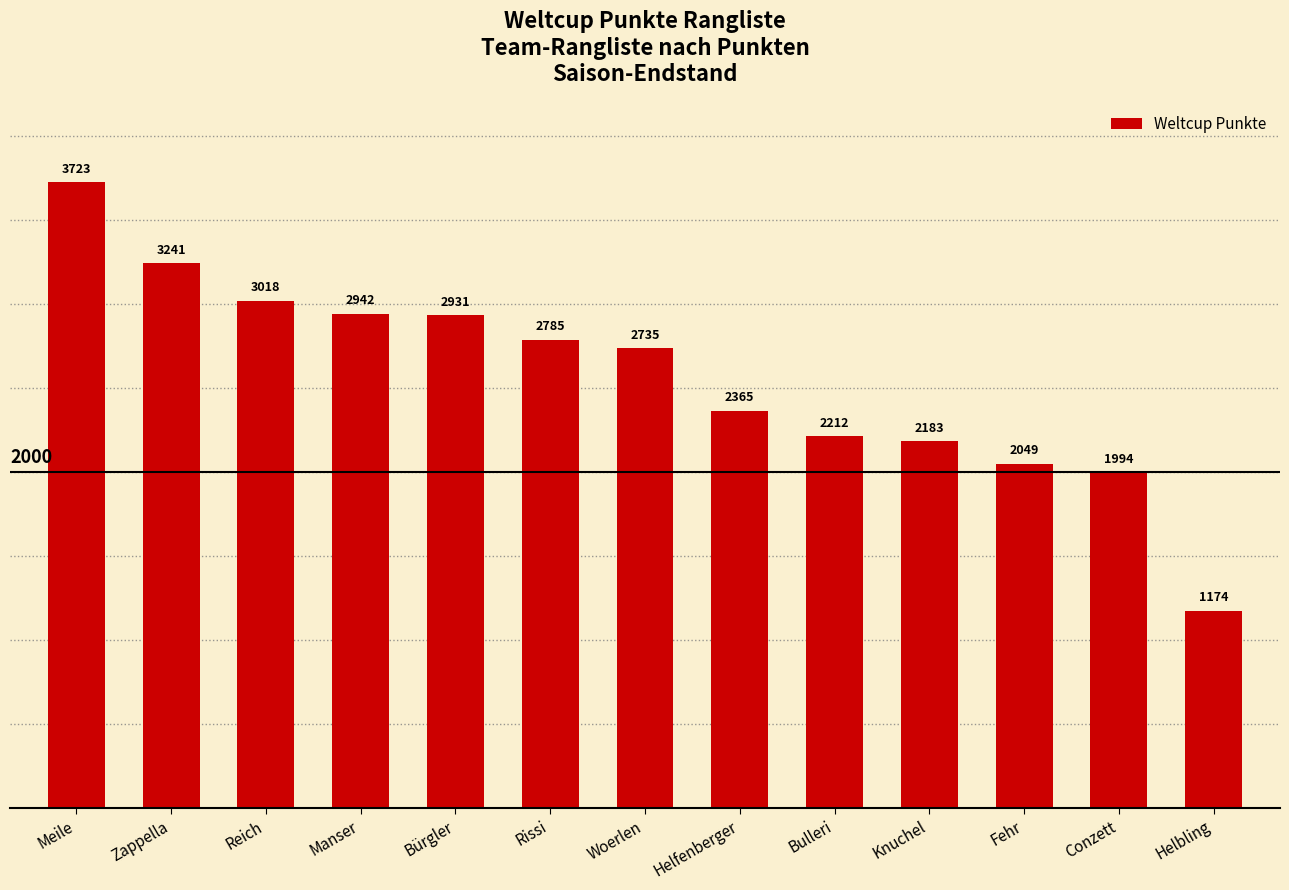

What is the label of the 11th bar from the left?

Fehr